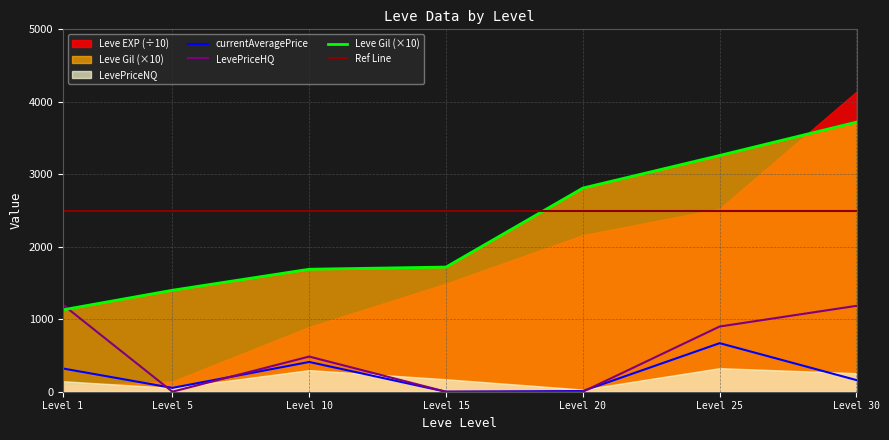

The value of LevePriceHQ at Level 15 is 549.4. True or false?

False